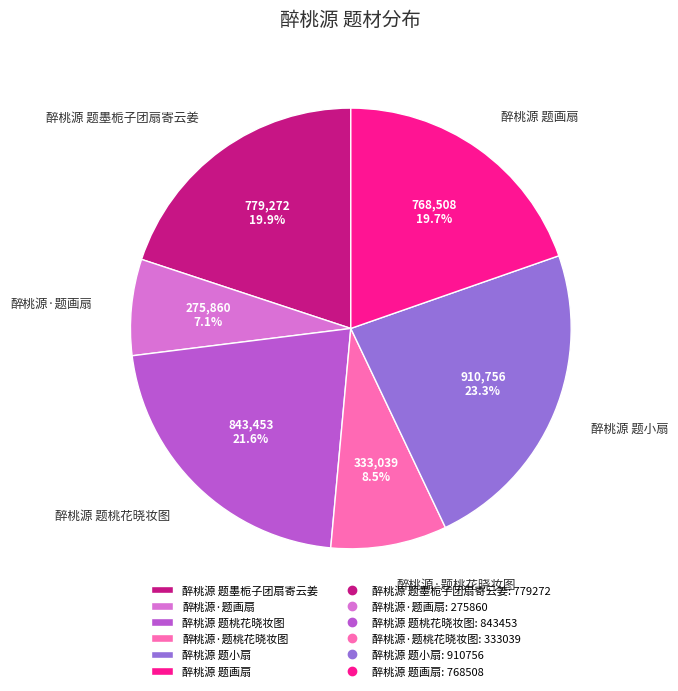

Does any single category account for the majority?

No